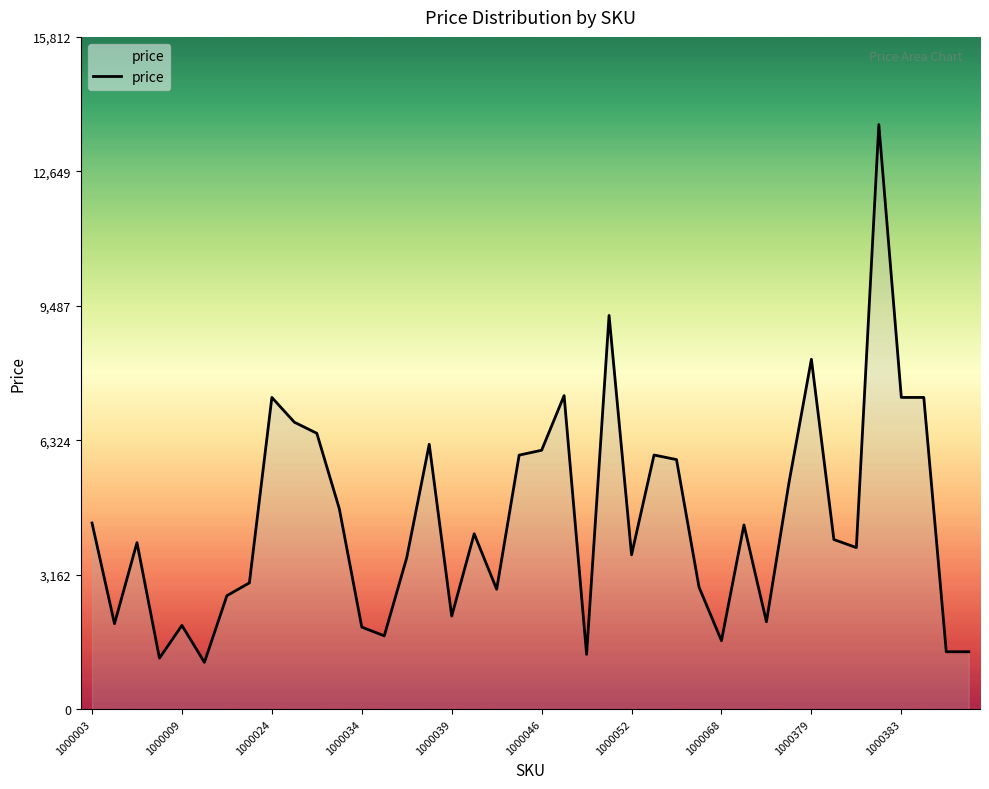

What is the minimum value shown in the chart?

1101